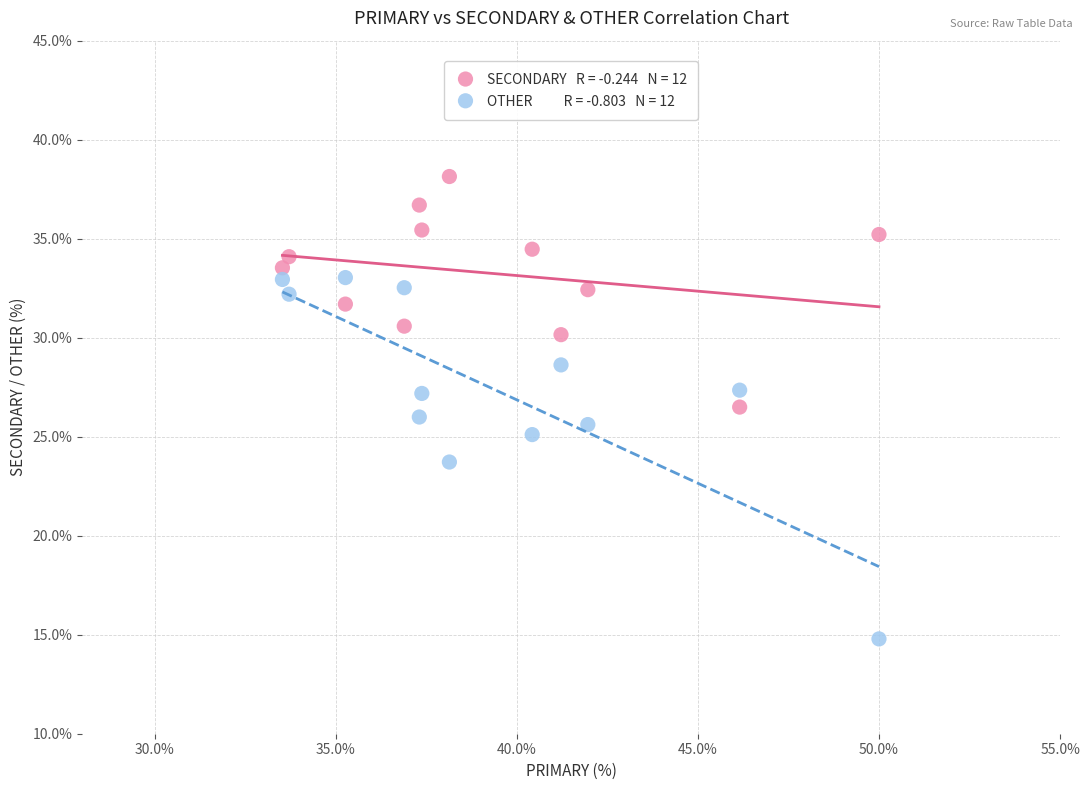

Across all data points, what is the range of Y values (max minus min)?

23.4